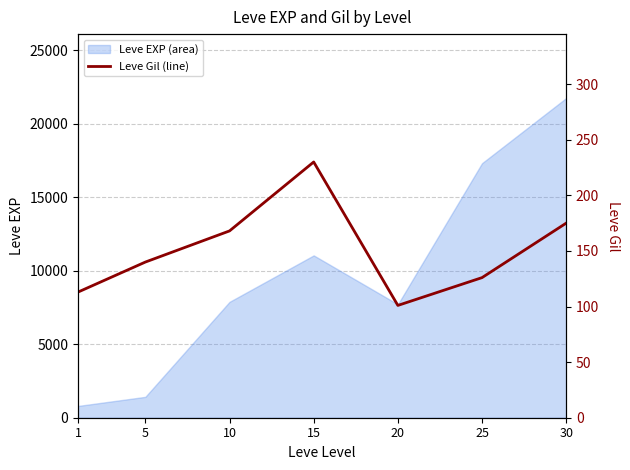

What is the average value?

150